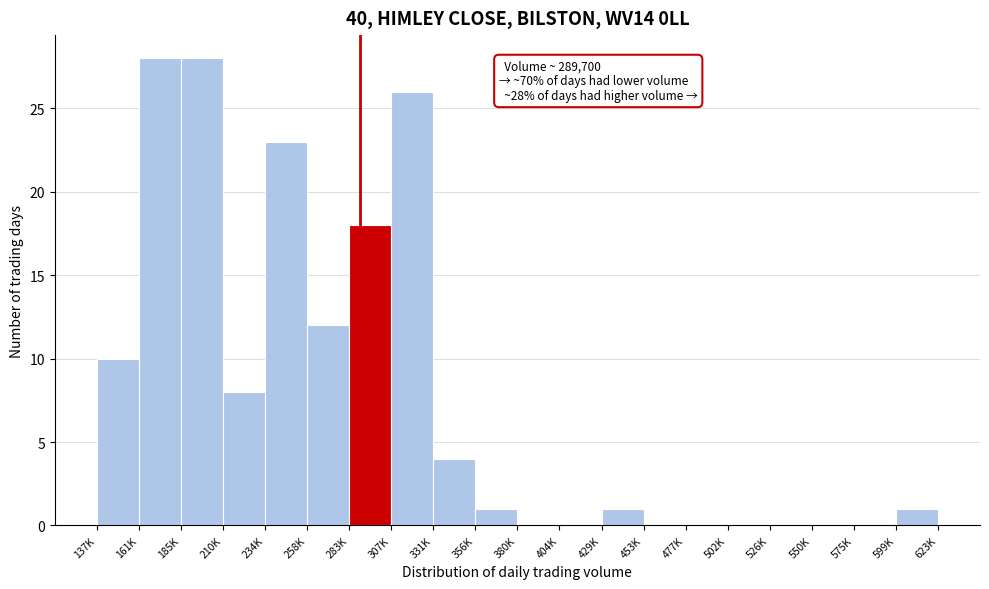

Reading right to left, list all the values displayed in this chart.

599K=1	575K=0	550K=0	526K=0	502K=0	477K=0	453K=0	429K=1	404K=0	380K=0	356K=1	331K=4	307K=26	283K=18	258K=12	234K=23	210K=8	185K=28	161K=28	137K=10